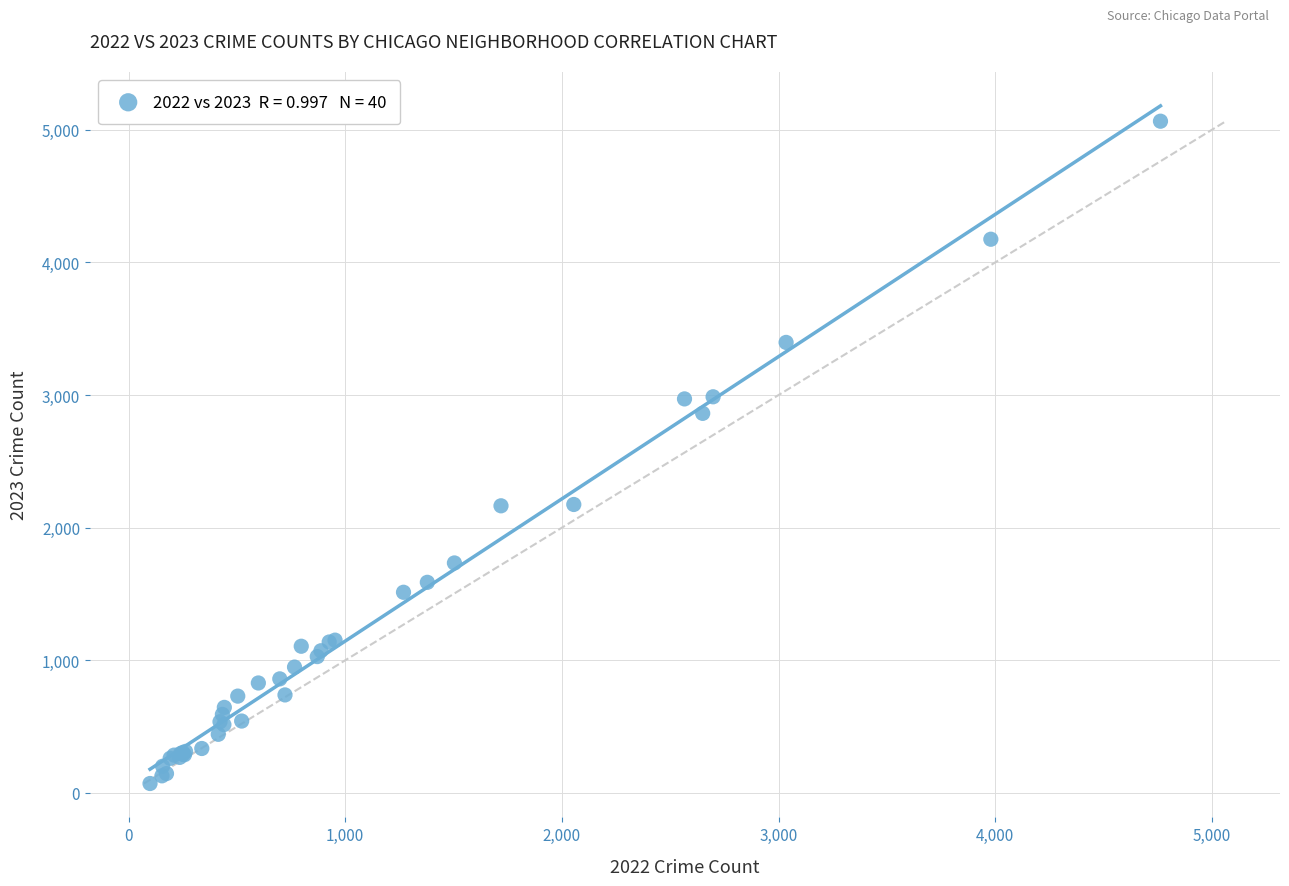

What Y value in the scatter plot is closest to 2568?

2862